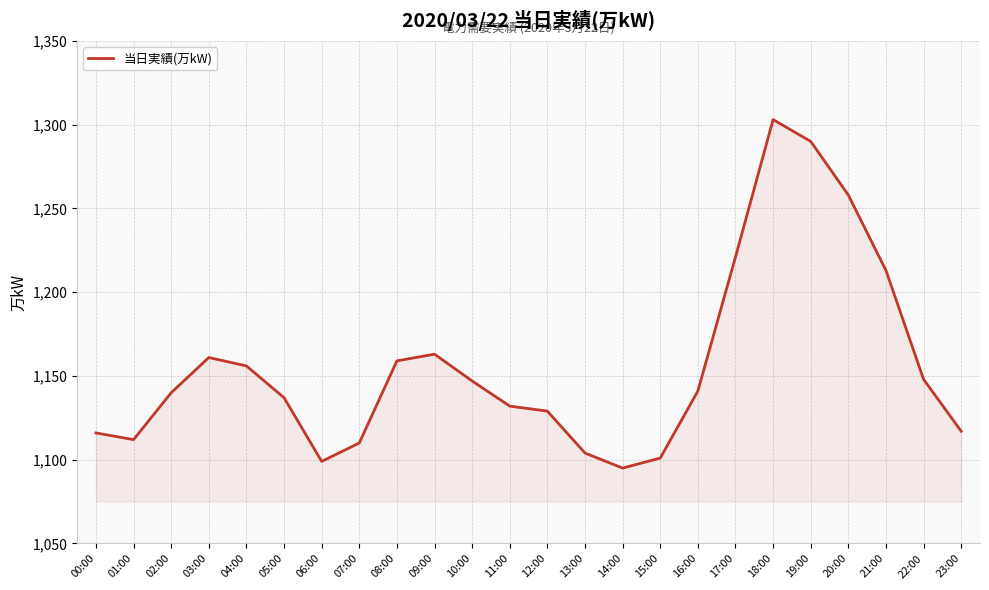

The value at 20:00 is 1258. True or false?

True